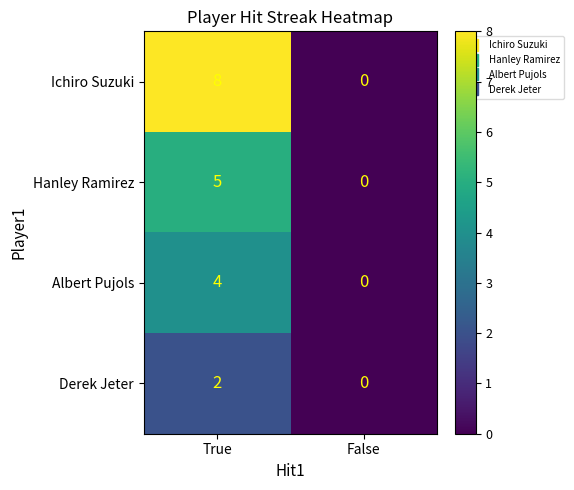

What is the average value of the Ichiro Suzuki series?

4